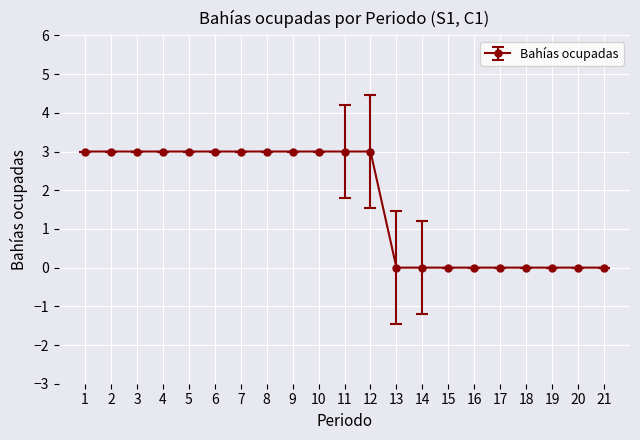

Reading left to right, list all the values displayed in this chart.

3	3	3	3	3	3	3	3	3	3	3	3	0	0	0	0	0	0	0	0	0